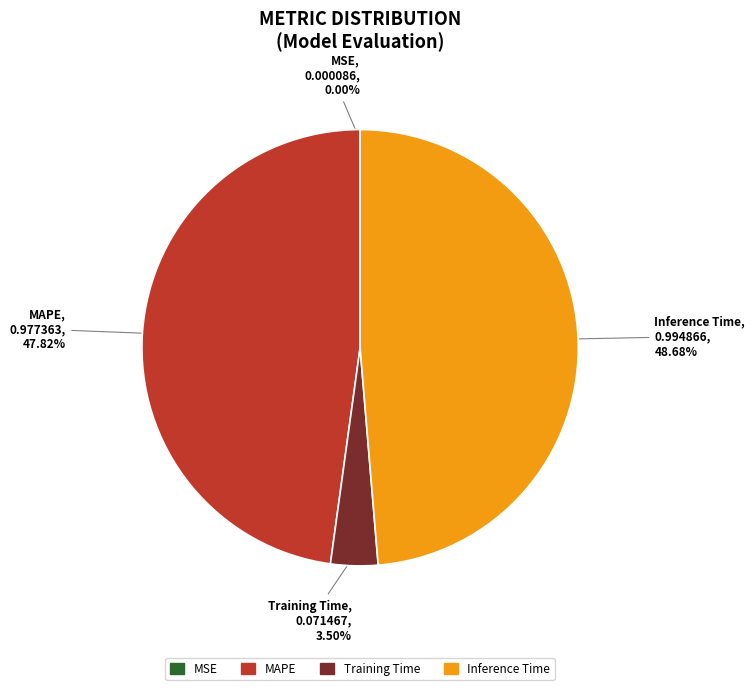

To the nearest percent, what portion does MAPE represent?

48%